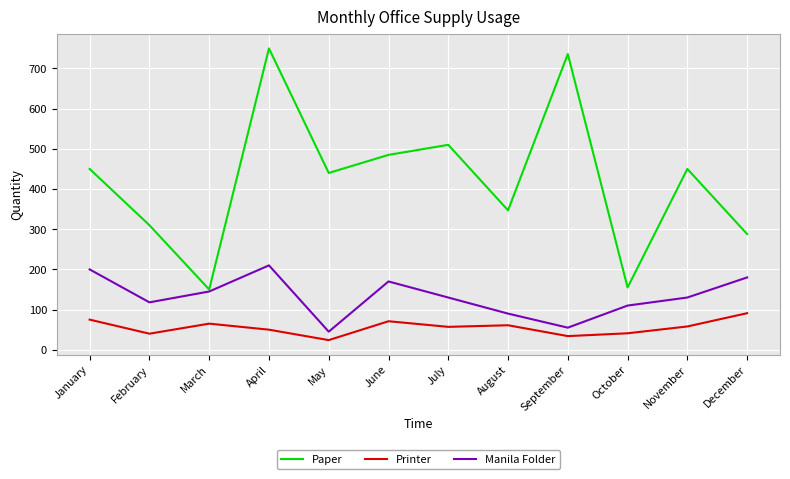

What is the minimum value for Printer?

24